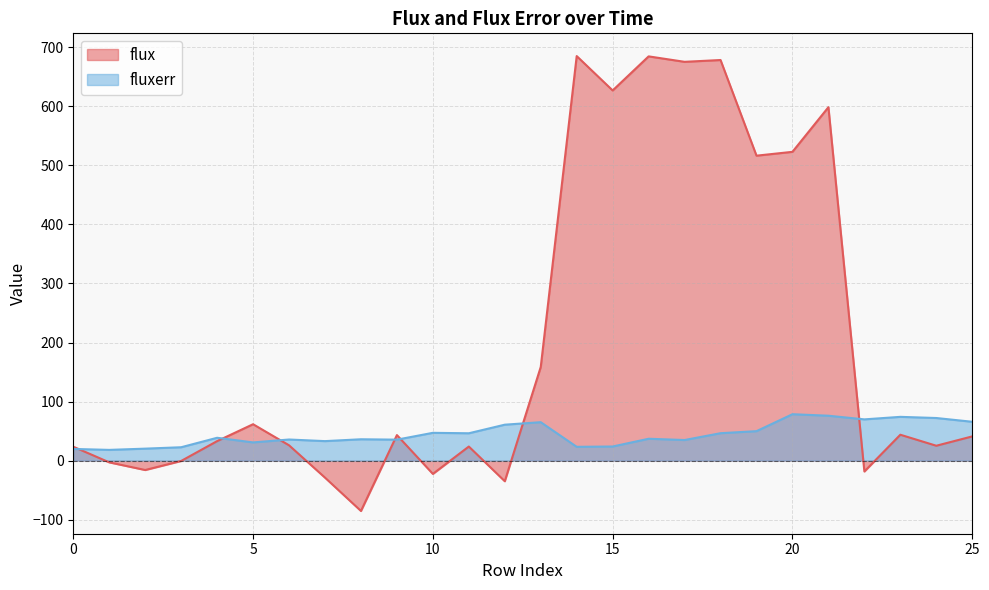

How many lines are shown in the chart?

2